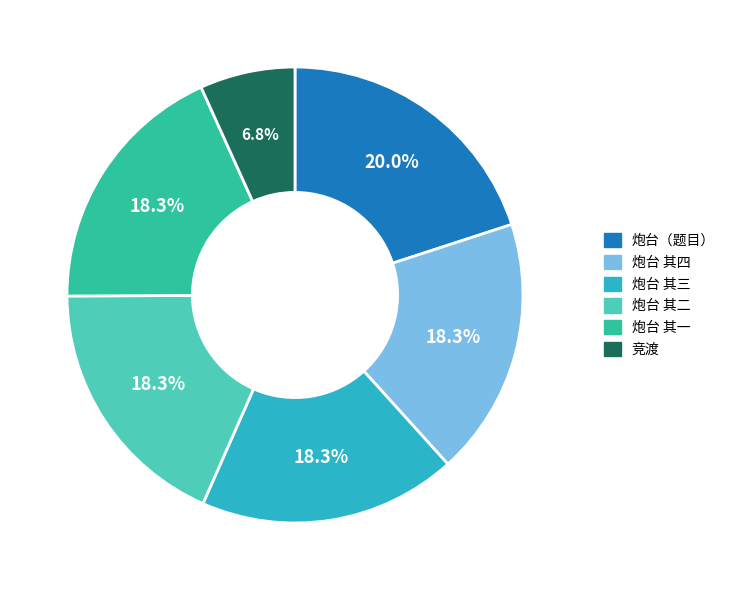

Does 炮台 其四 account for over 50% of the chart?

No